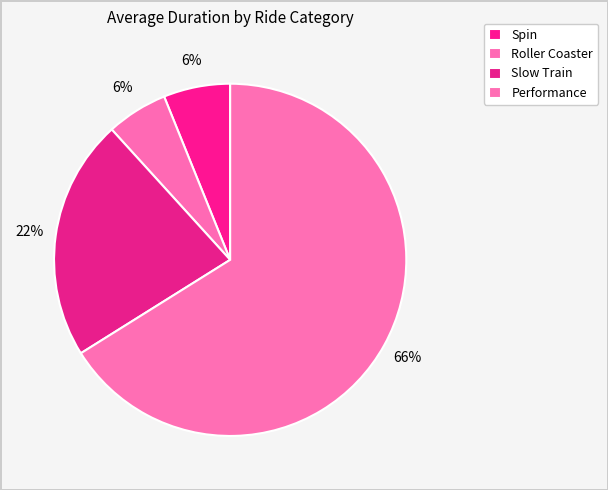

Does Performance account for over 50% of the chart?

Yes